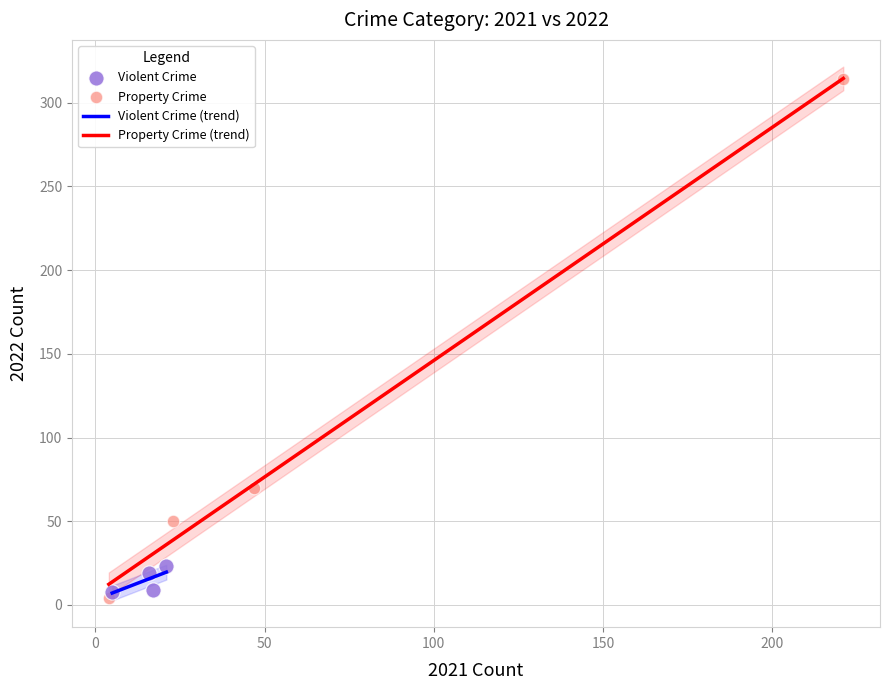

Which series reaches the minimum Y coordinate?

Property Crime